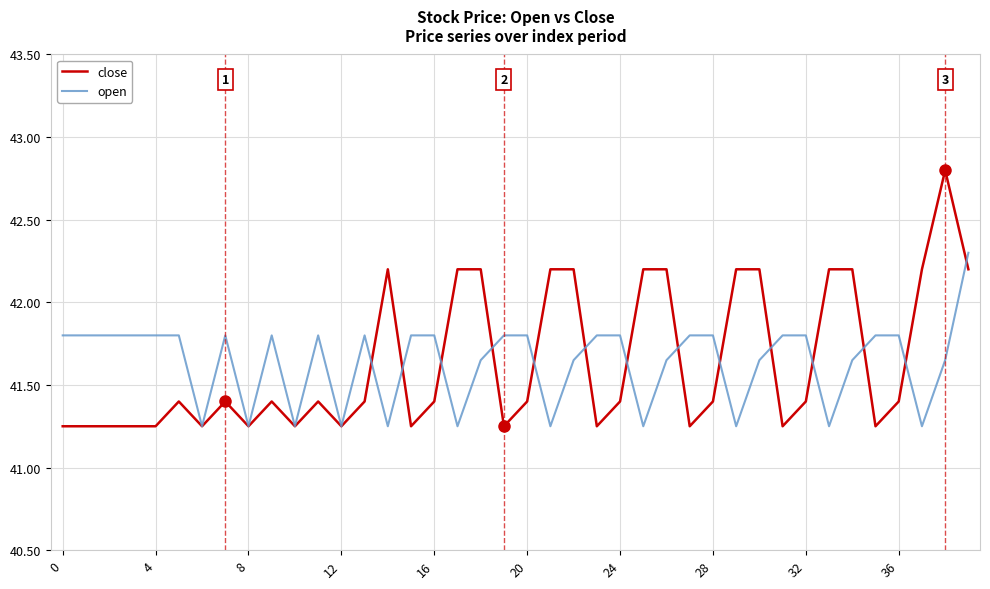

List the series in order of their peak value, highest first.

close, open